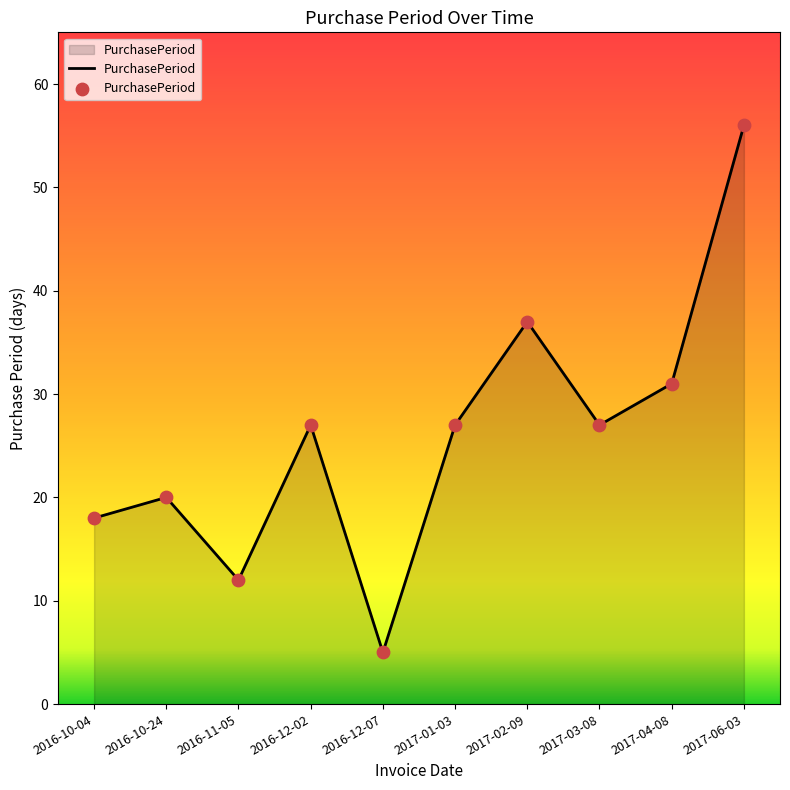

What is the change in value from 2016-10-04 to 2017-02-09?

+19